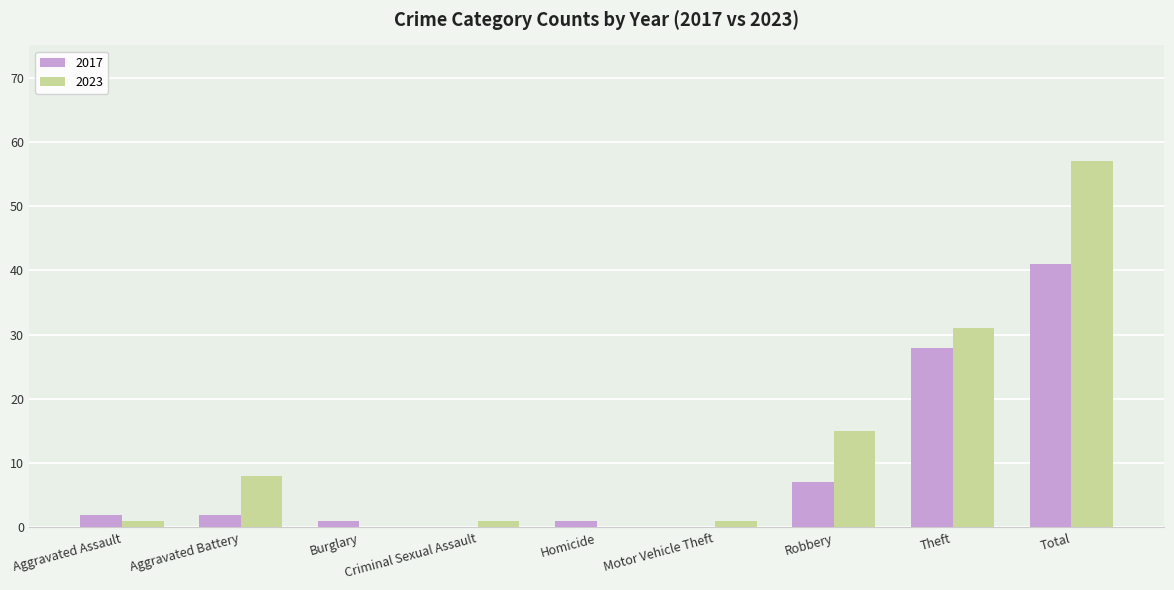

What is the total value across all series at Theft?

59